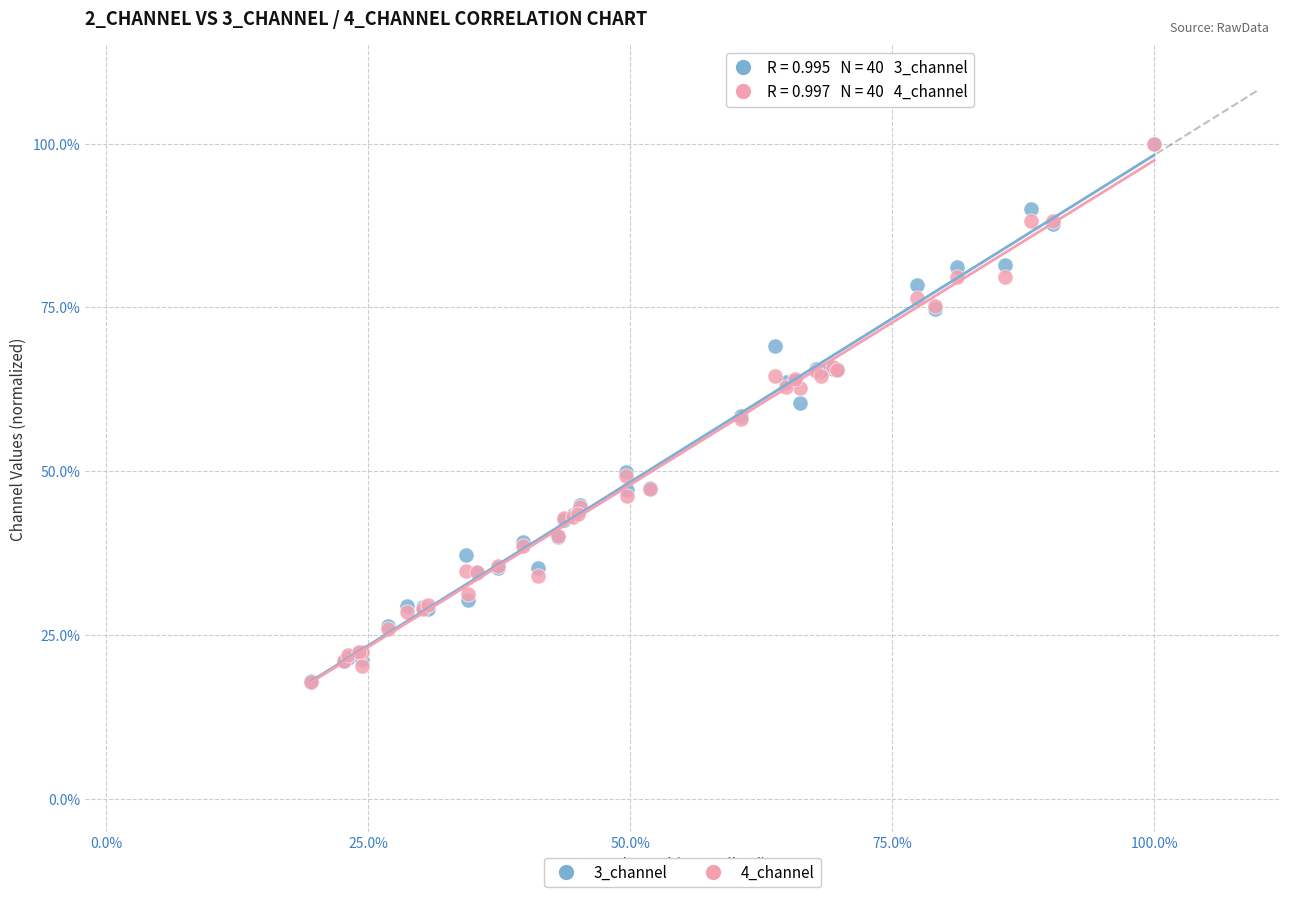

Which series has the largest Y range (max minus min)?

4_channel